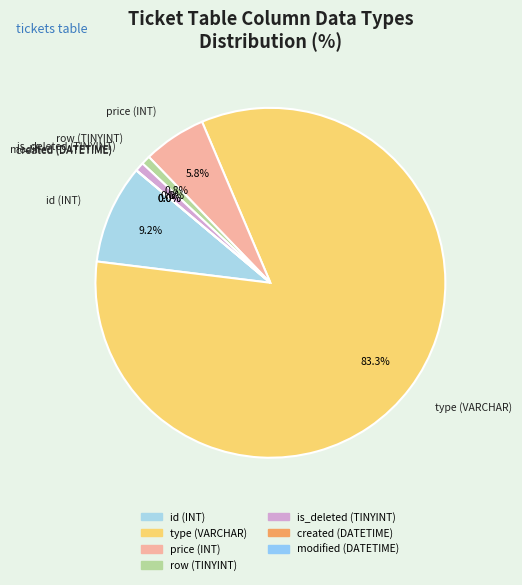

Is type (VARCHAR) the majority of the pie?

Yes